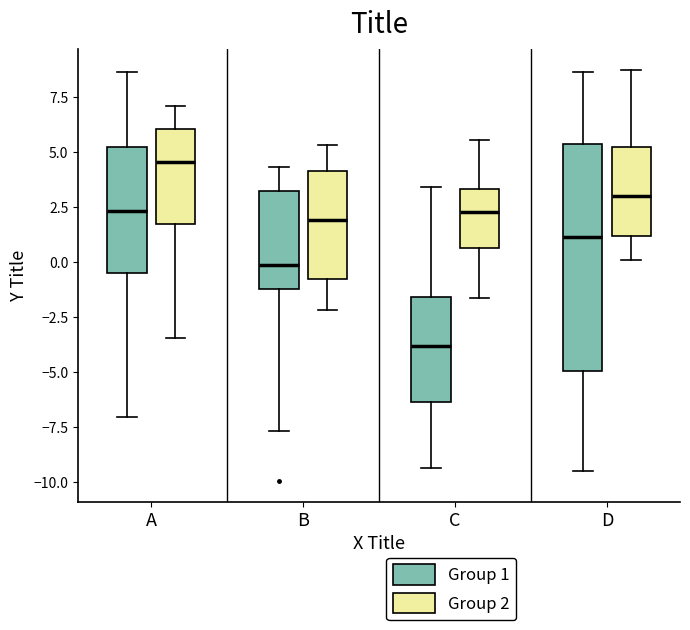

Comparing the boxes themselves (not the whiskers), which one is the tallest?

D (Group 1)